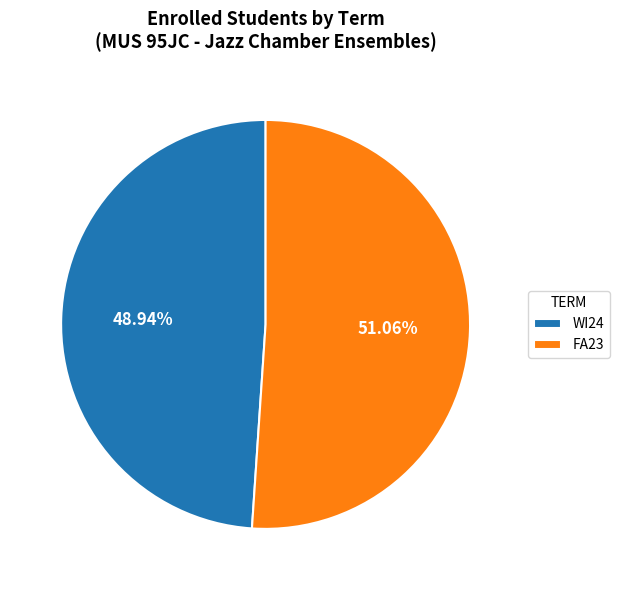

How much of the chart is everything except FA23?

48.9%